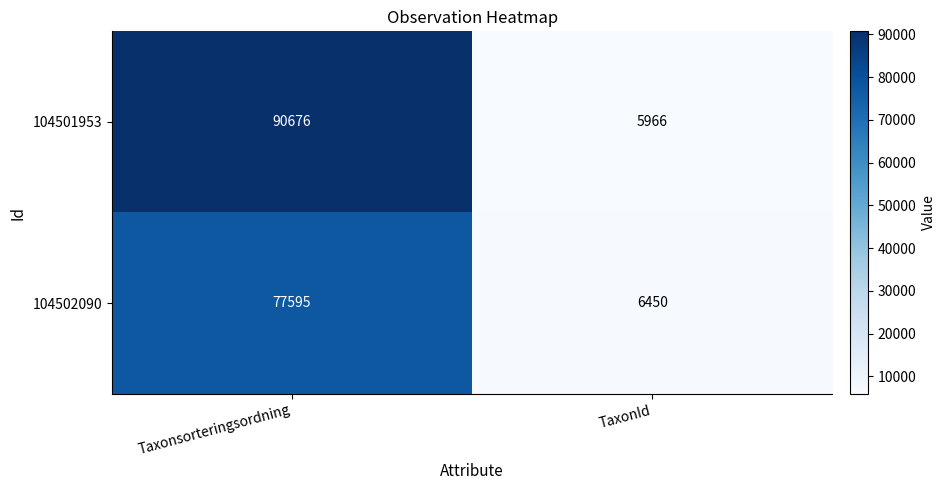

Reading right to left, transcribe all the data shown in this chart.

104501953: 5966	90676
104502090: 6450	77595